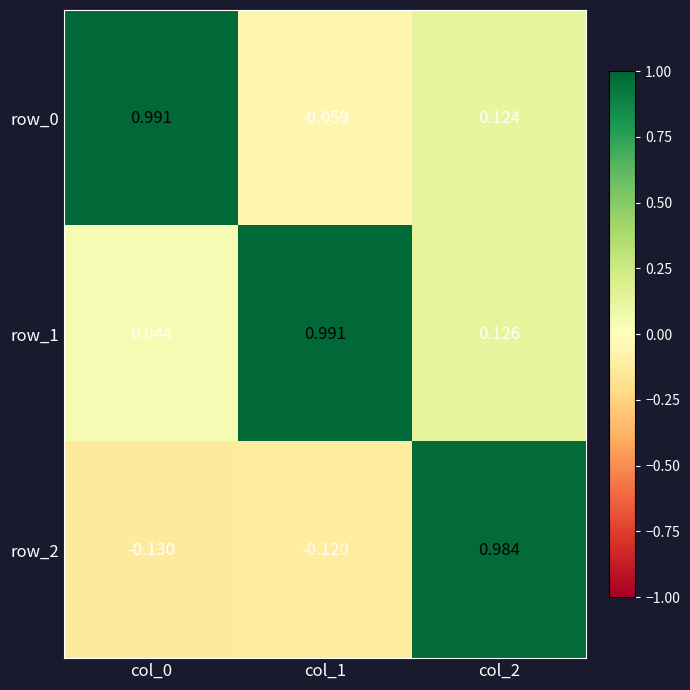

How many data points in row_2 are above 0?

1